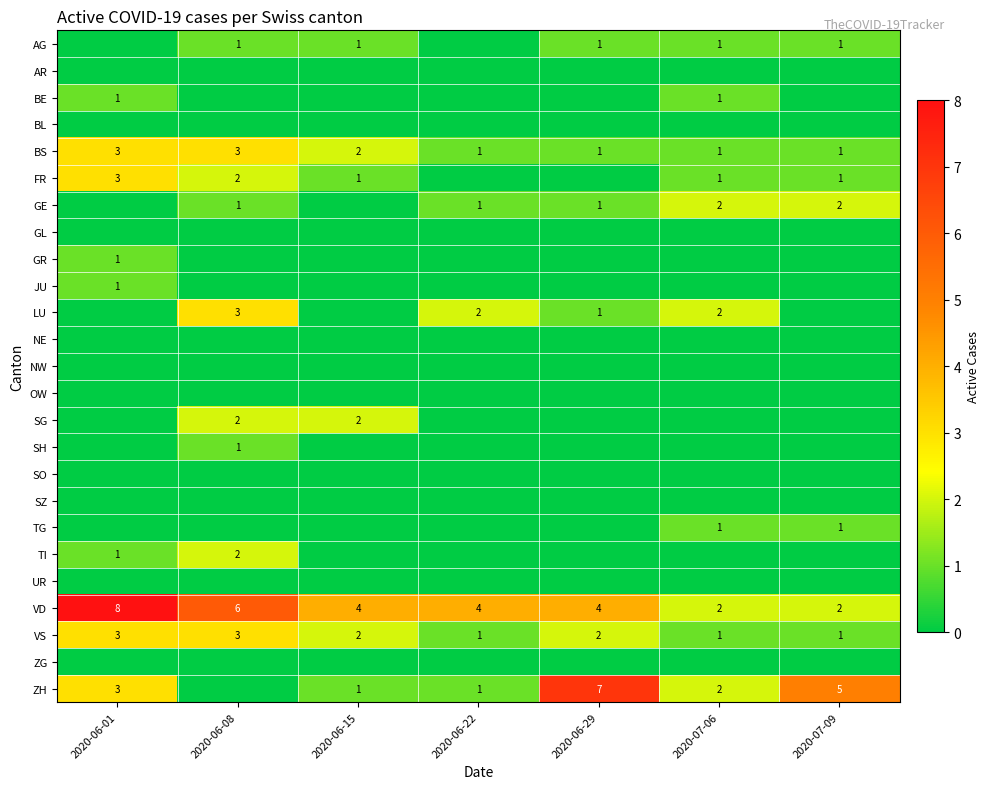

True or false: LU has a value of 2 at 2020-06-08.

False